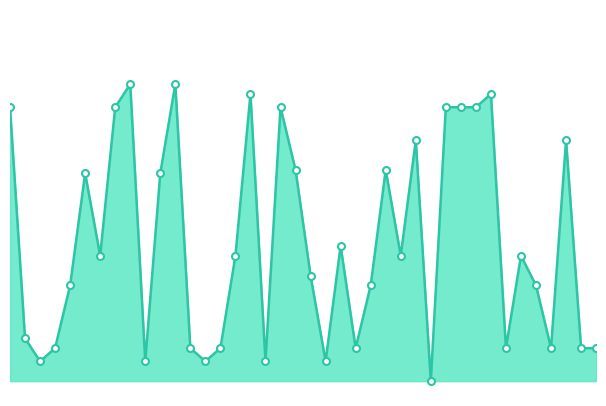

Which label corresponds to the largest value in the chart?

9